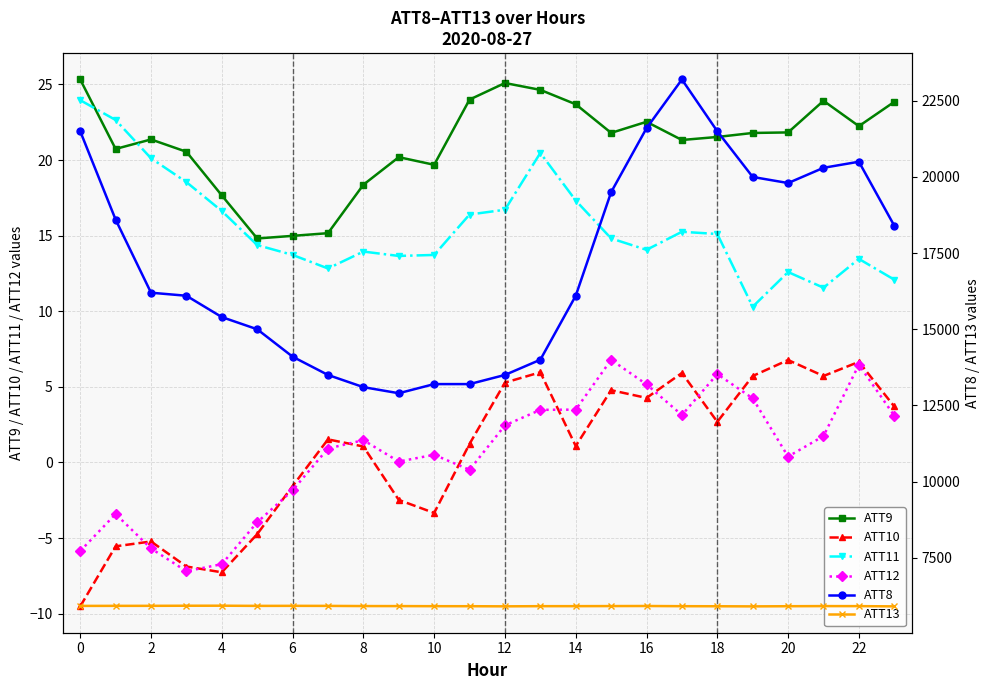

Which label corresponds to the largest value in the chart?

17